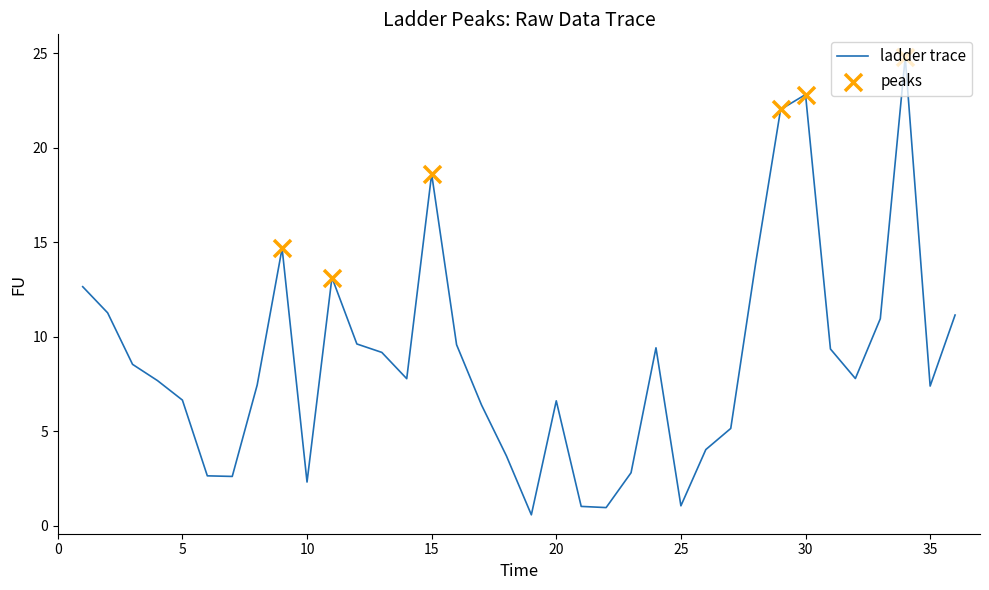

What is the maximum value shown in the chart?

24.8